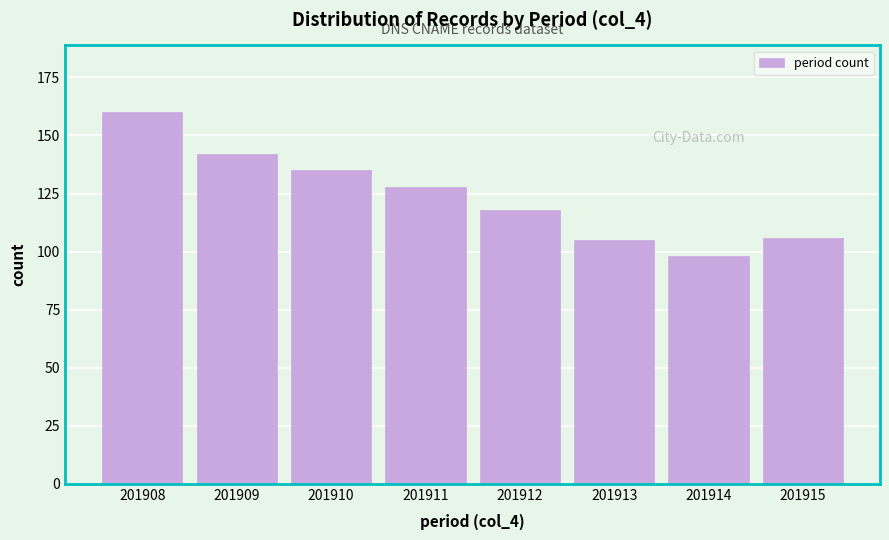

Reading right to left, extract all data points from this chart.

106	98	105	118	128	135	142	160